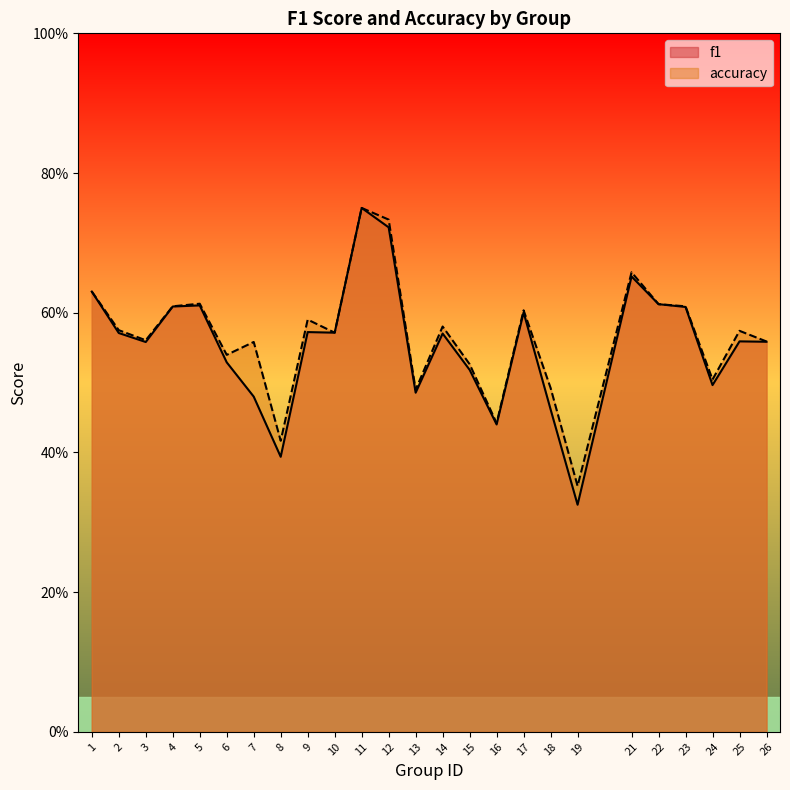

Is the value of accuracy at 9 greater than the value of f1 at 12?

No